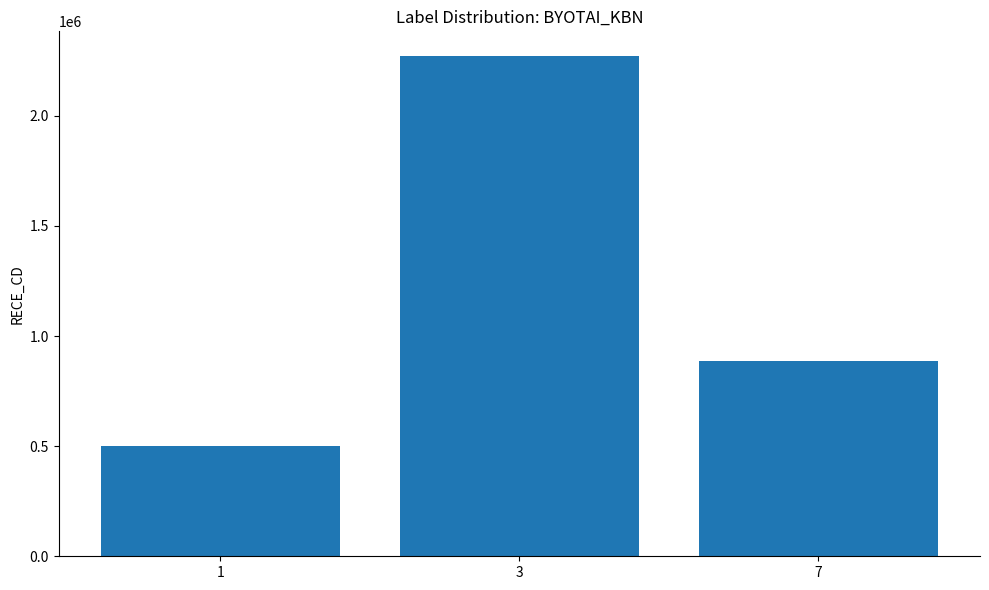

What is the greatest value displayed?

2270017